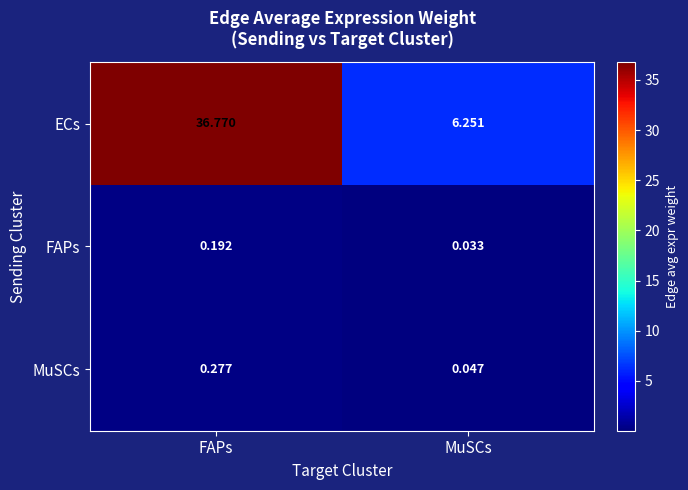

At which category does the chart reach its minimum across all series?

MuSCs